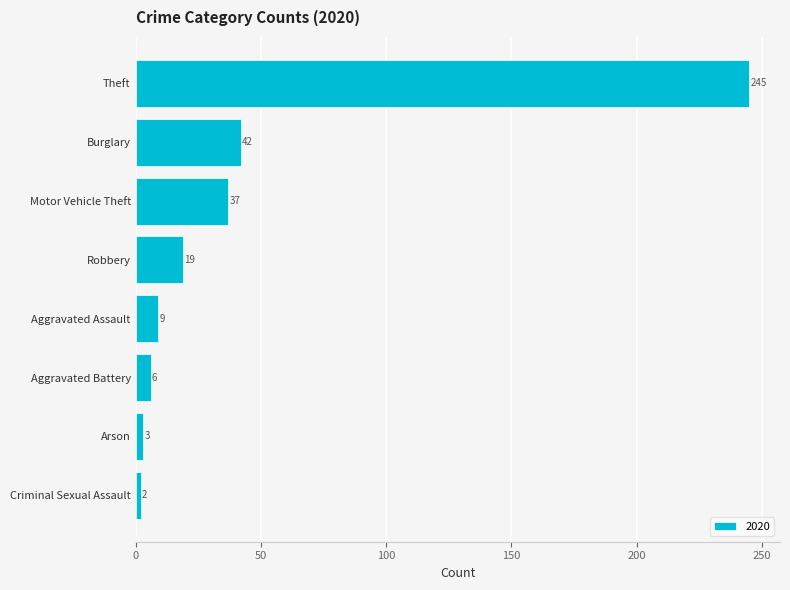

Which has a higher value, Robbery or Motor Vehicle Theft?

Motor Vehicle Theft